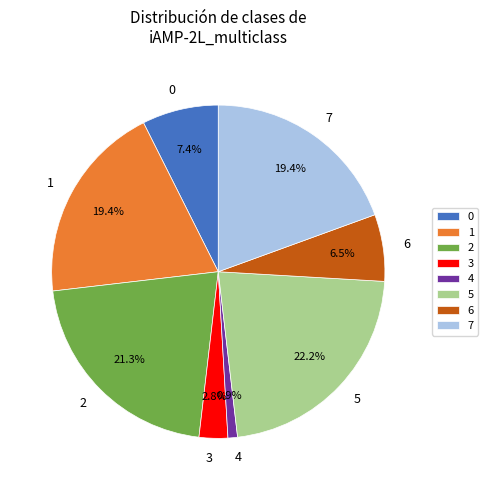

To the nearest percent, what portion does 3 represent?

3%